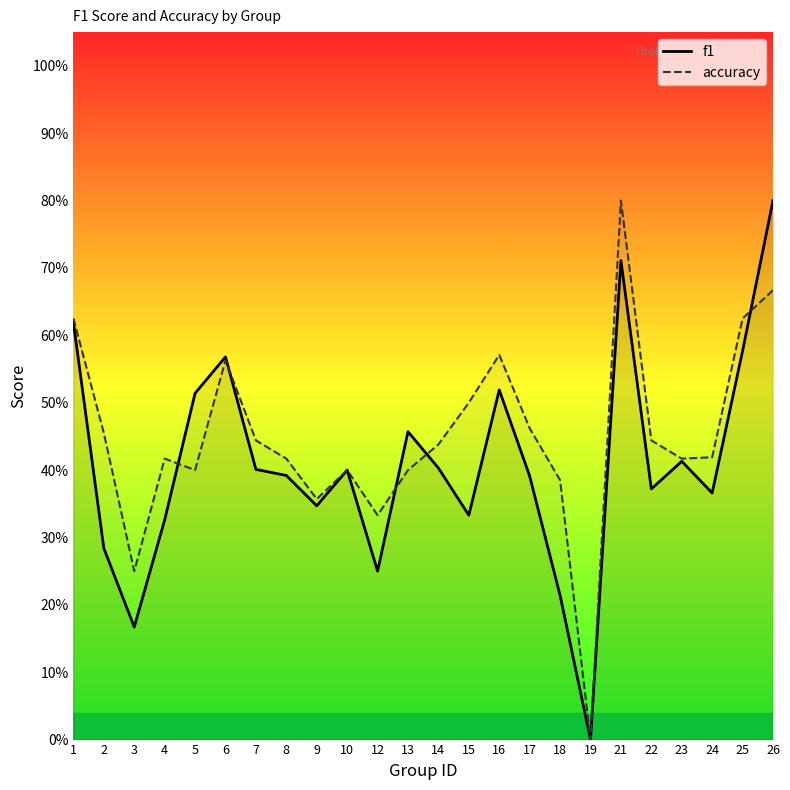

Which category has the lowest value in the f1 series?

19